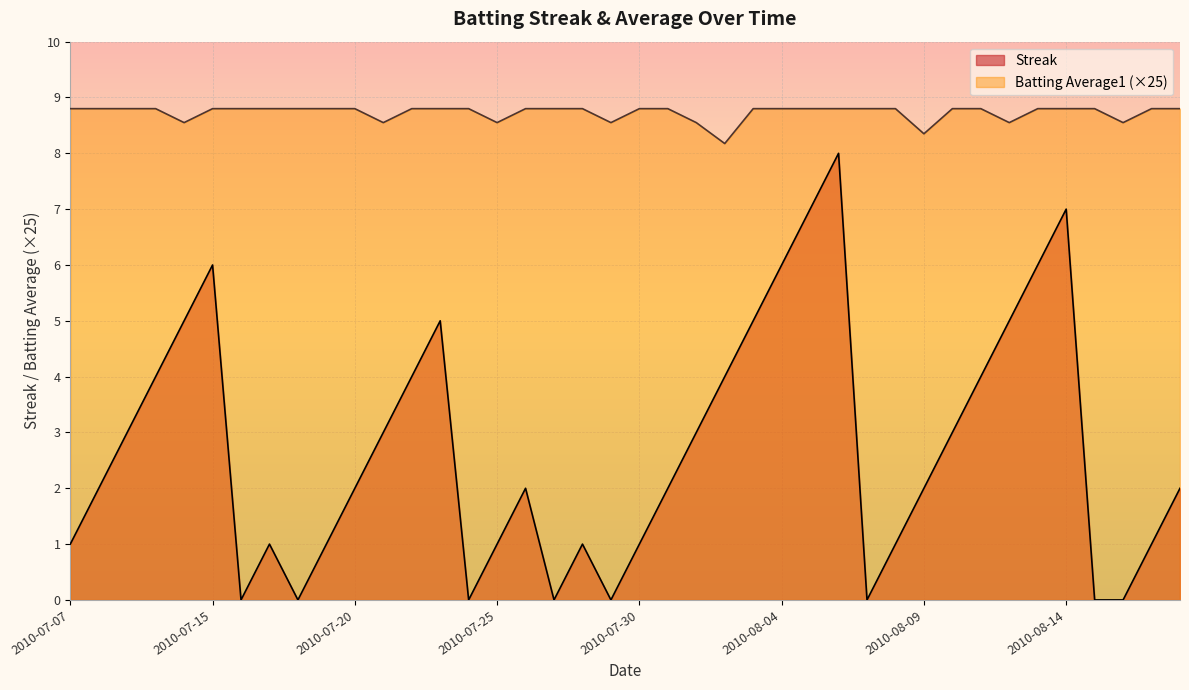

Reading right to left, extract all data points from this chart.

Streak: 2.0	1.0	0.0	0.0	7.0	6.0	5.0	4.0	3.0	2.0	1.0	0.0	8.0	7.0	6.0	5.0	4.0	3.0	2.0	1.0	0.0	1.0	0.0	2.0	1.0	0.0	5.0	4.0	3.0	2.0	1.0	0.0	1.0	0.0	6.0	5.0	4.0	3.0	2.0	1.0
Batting Average1: 8.8	8.8	8.6	8.8	8.8	8.8	8.6	8.8	8.8	8.3	8.8	8.8	8.8	8.8	8.8	8.8	8.2	8.6	8.8	8.8	8.6	8.8	8.8	8.8	8.6	8.8	8.8	8.8	8.6	8.8	8.8	8.8	8.8	8.8	8.8	8.6	8.8	8.8	8.8	8.8